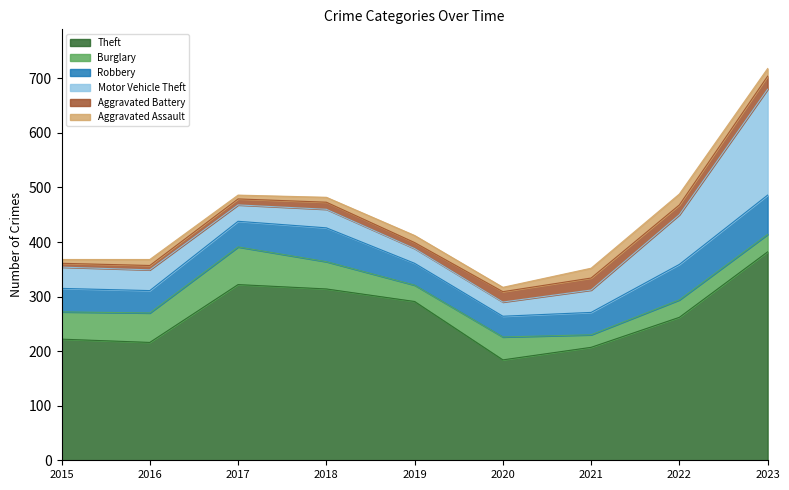

Where is Aggravated Assault nearest to the value 13?

2019